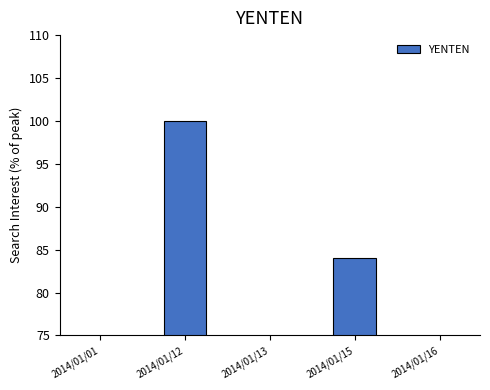

What is the difference between the maximum and minimum values?

100